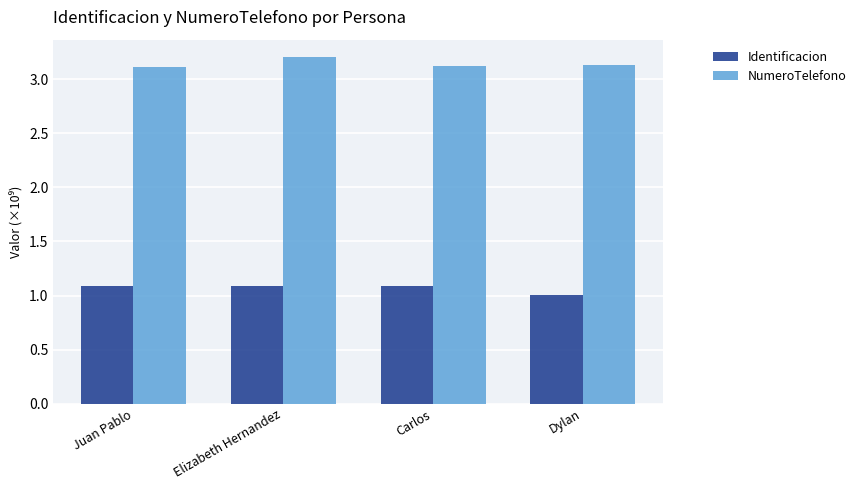

Reading left to right, transcribe all the data shown in this chart.

Identificacion: 1.1	1.1	1.1	1.0
NumeroTelefono: 3.1	3.2	3.1	3.1